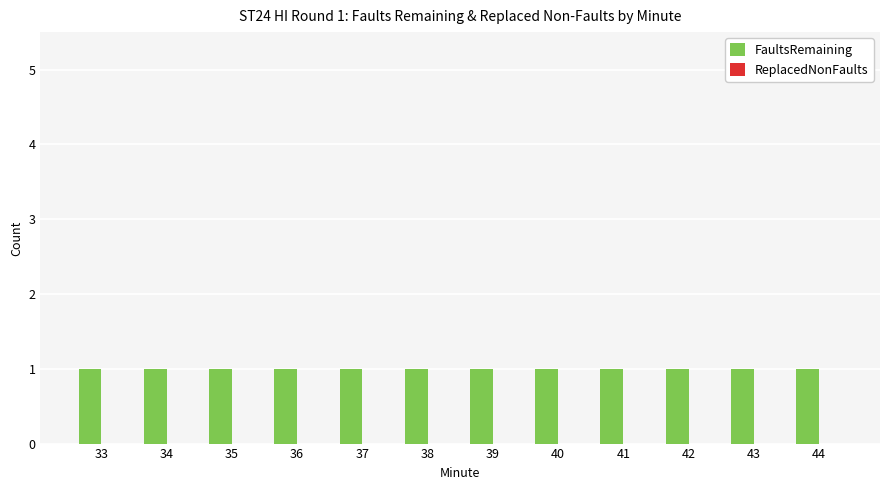

At which category does the chart reach its peak across all series?

33